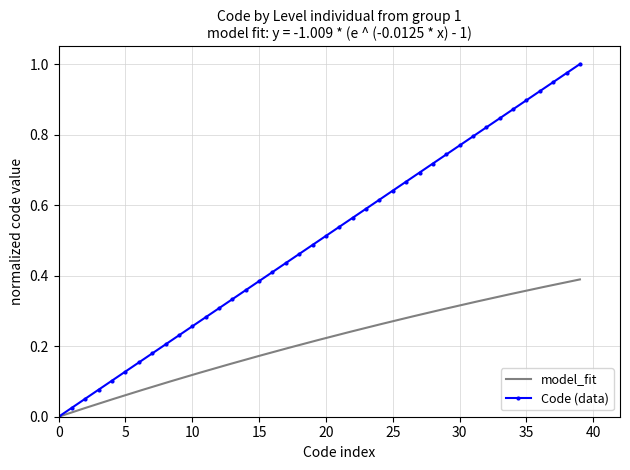

Count the number of categories in the chart.

40